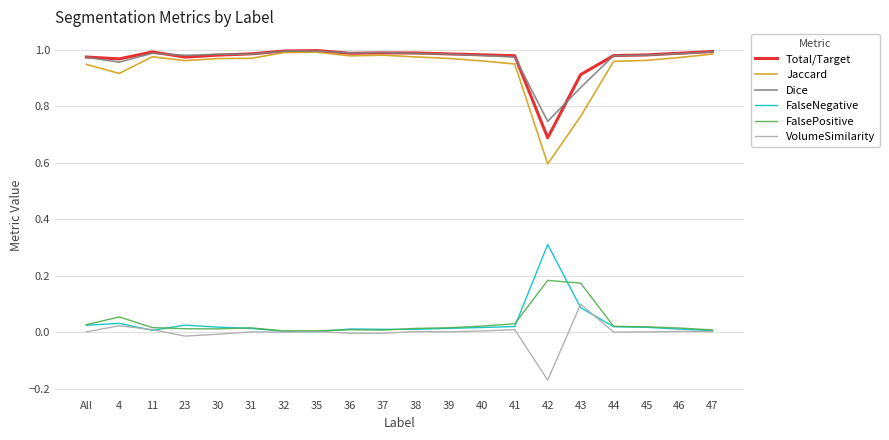

What is the minimum value for Jaccard?

0.6